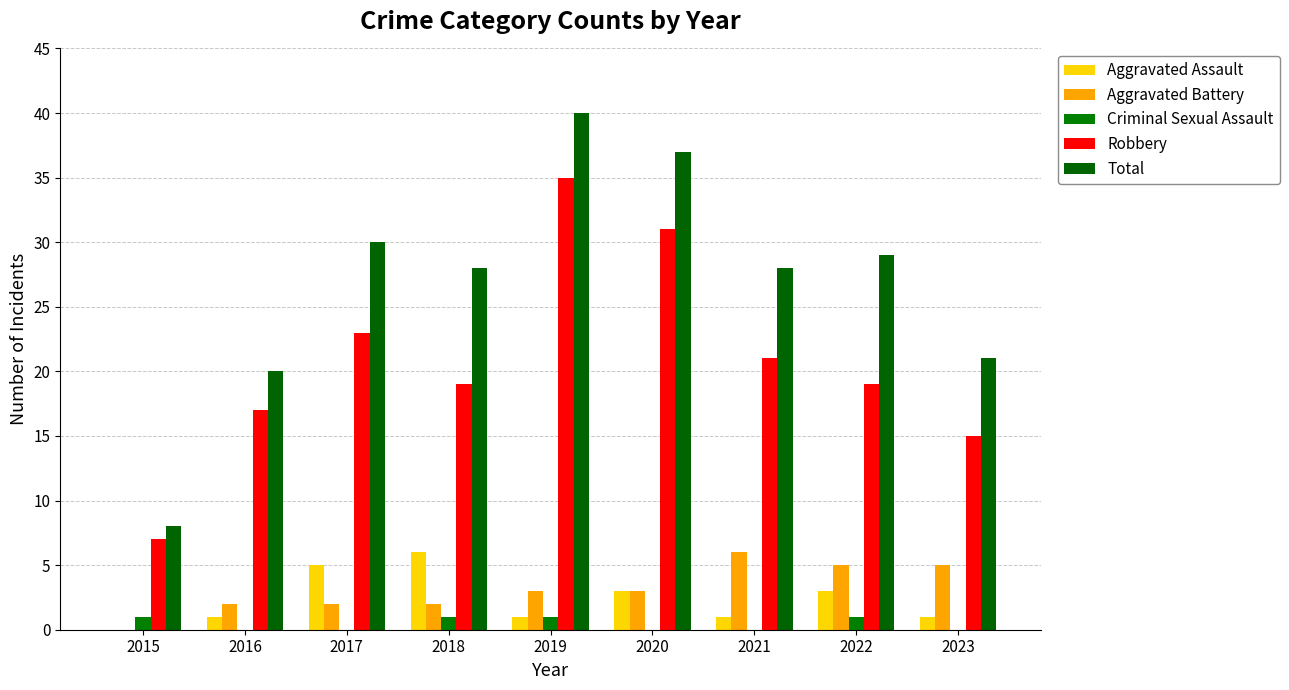

What is the maximum value for Robbery?

35